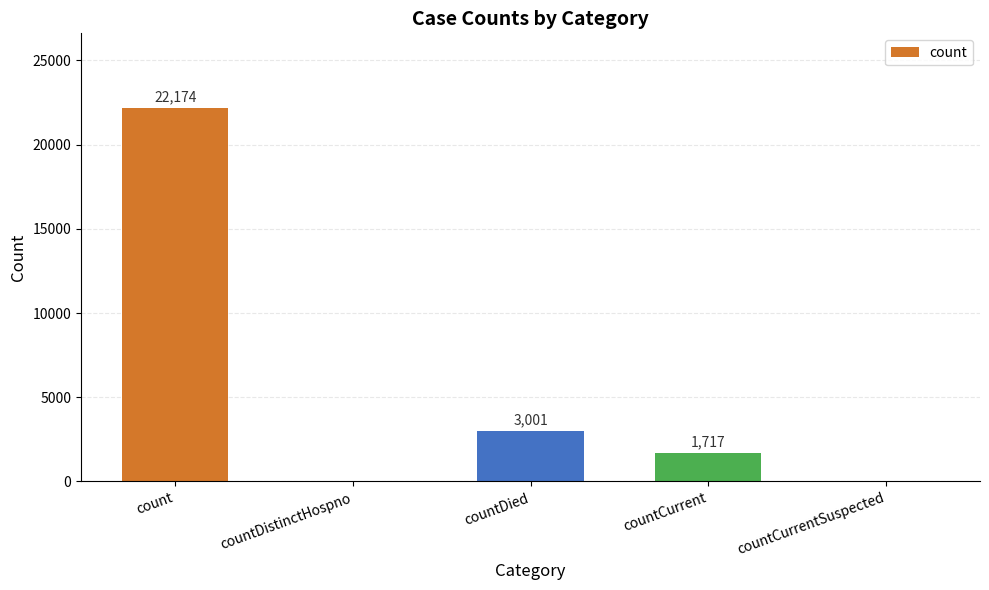

True or false: the data shows 1717 at countCurrent.

True